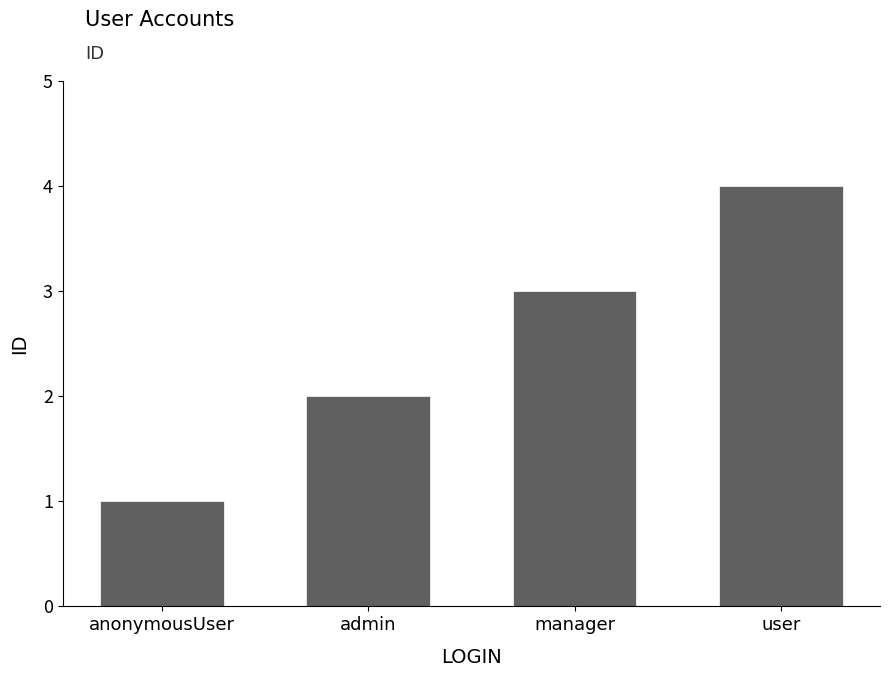

How many values are between 2 and 4?

3